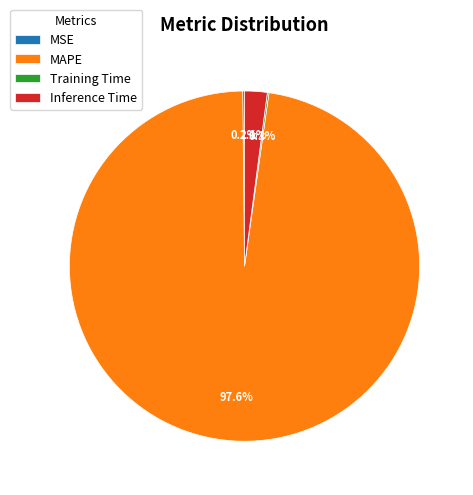

What is the largest slice in the pie chart?

MAPE